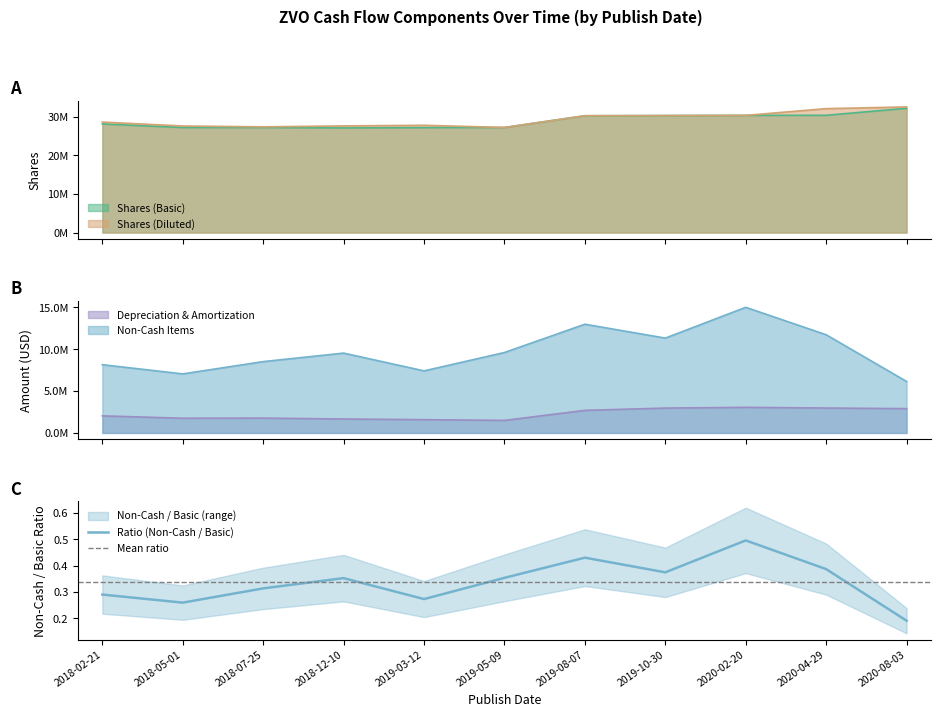

Which series changed the most between 2019-03-12 and 2019-10-30?

Non-Cash Items